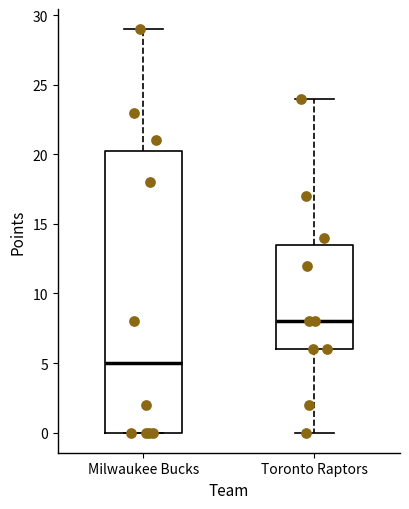

Comparing the boxes themselves (not the whiskers), which one is the tallest?

Milwaukee Bucks